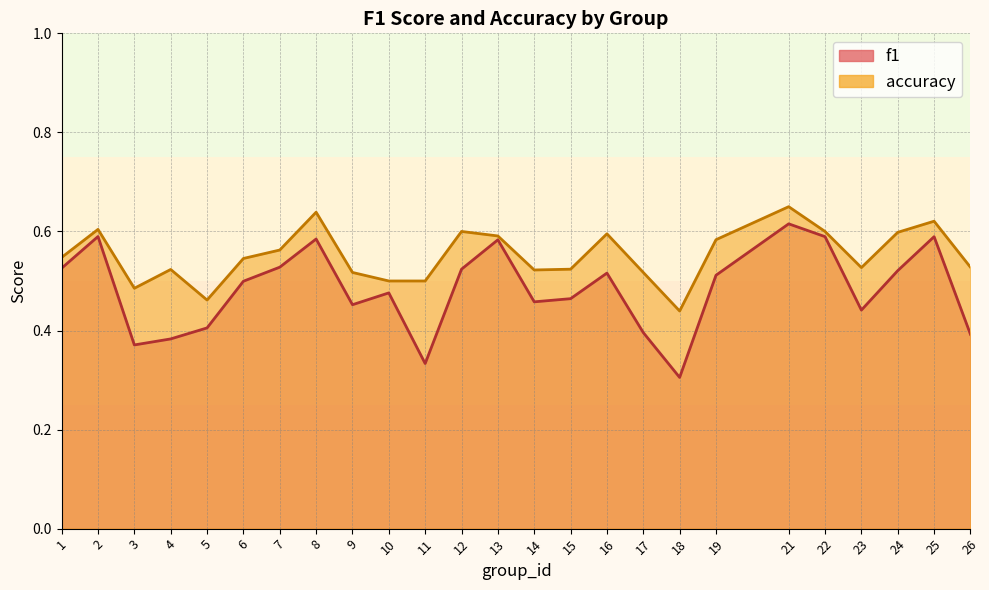

Which series has the largest range (max minus min)?

f1